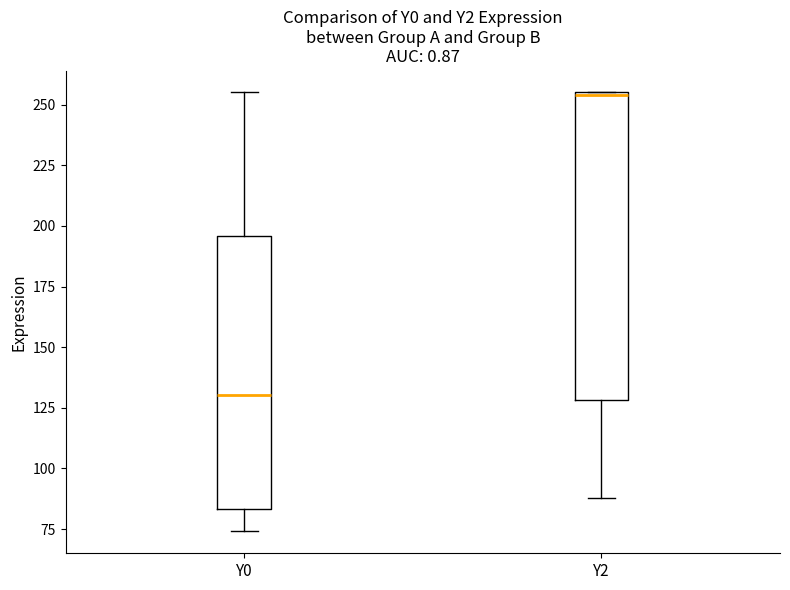

Which box is the tallest, from its lower edge to its upper edge?

Y2